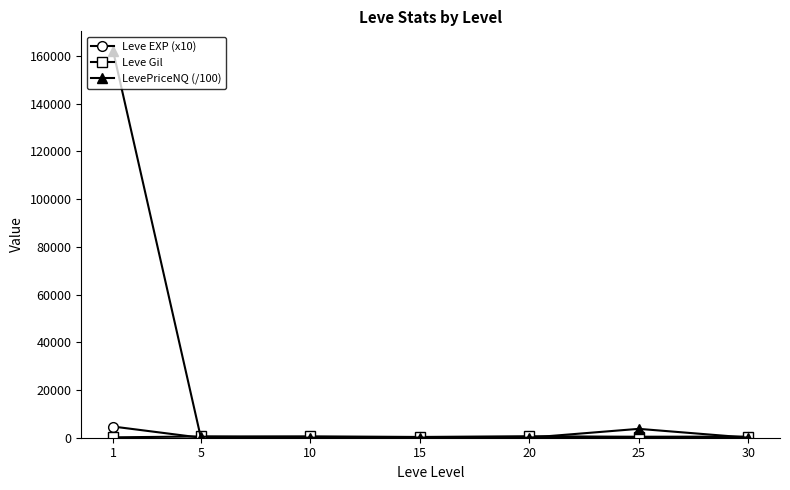

True or false: Leve EXP (x10) has more than 2 interior local peaks.

False